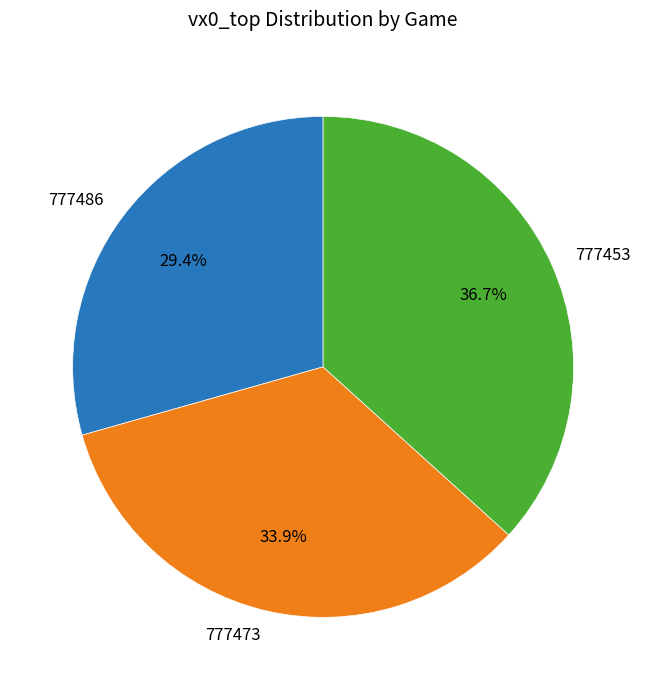

Is the sum of 777473 and 777486 greater than half?

Yes